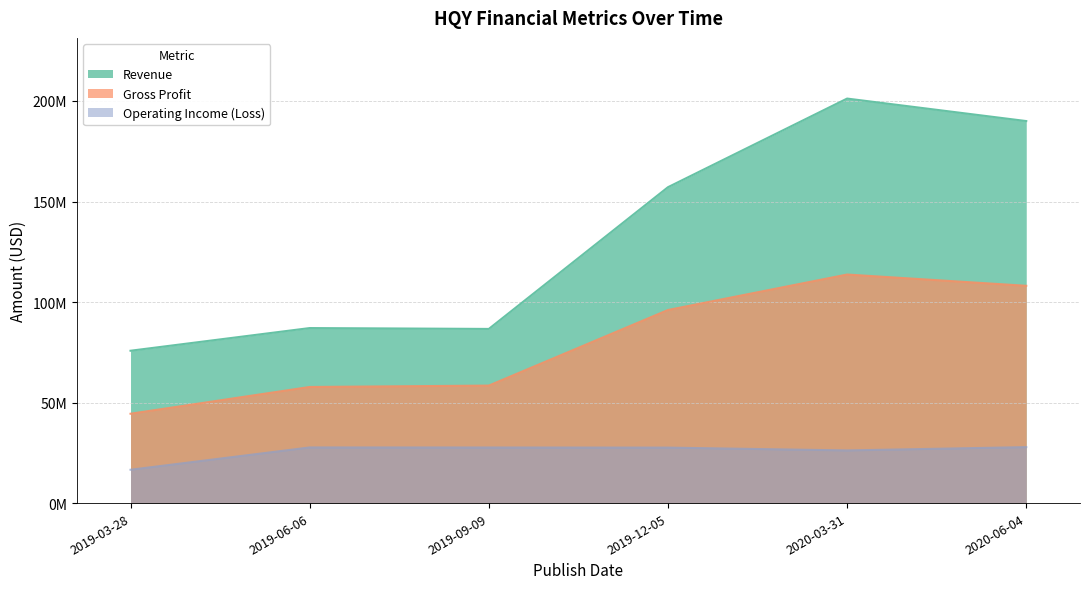

True or false: Revenue and Gross Profit cross at least once.

False